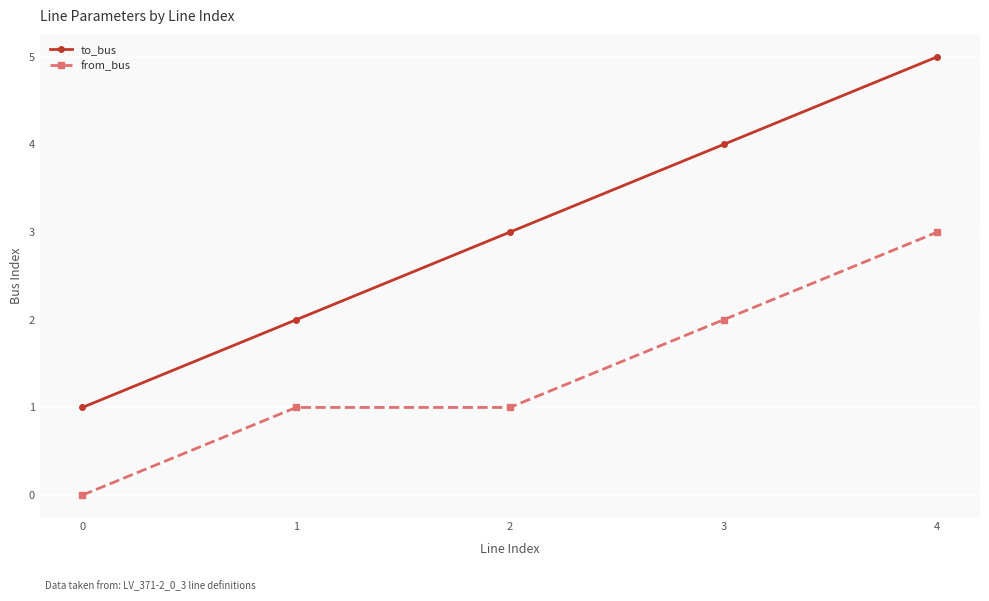

What is the maximum value shown in the chart?

5